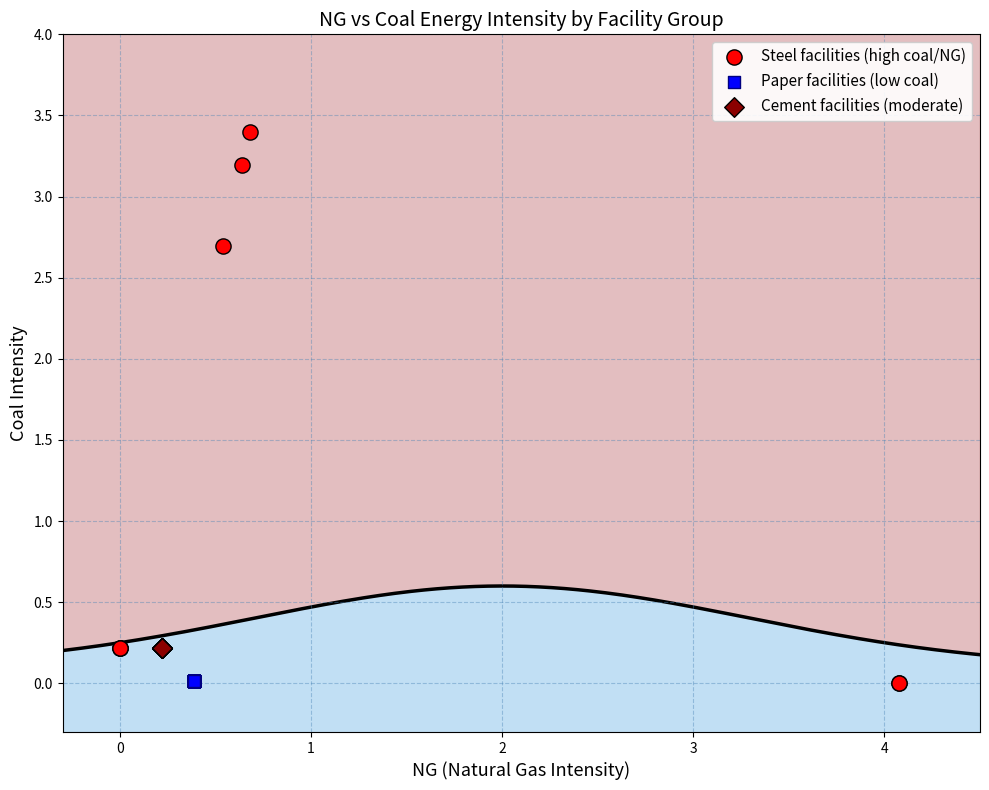

What are all the series names shown in the legend?

Steel facilities (high coal/NG), Paper facilities (low coal), Cement facilities (moderate)